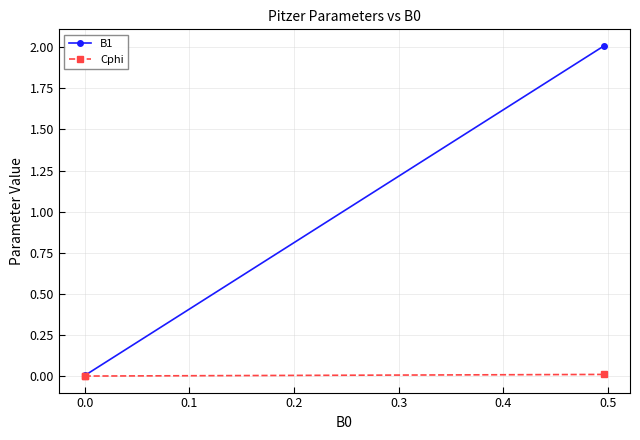

Which series has the largest total across all categories?

B1